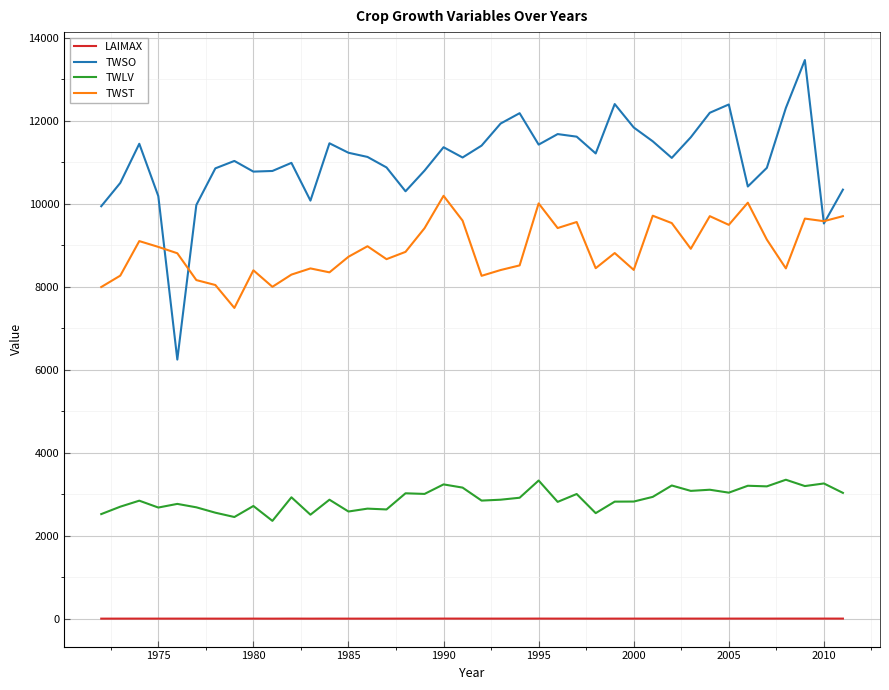

Rank the series by their maximum value, from highest to lowest.

TWSO, TWST, TWLV, LAIMAX